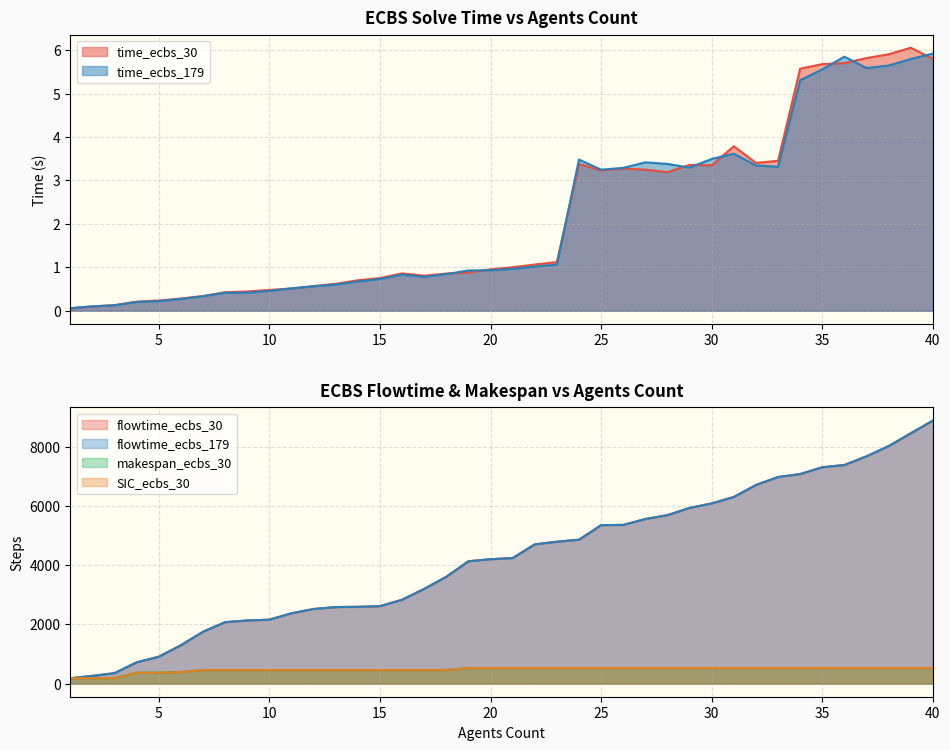

What is the minimum value for flowtime_ecbs_30?

180.0